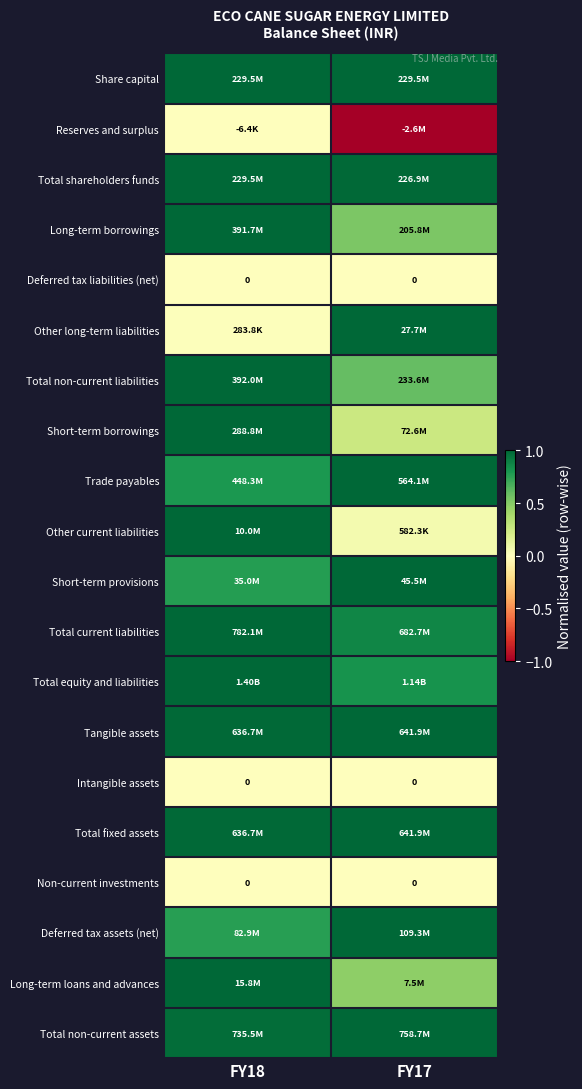

At which label does Total fixed assets reach its peak?

FY17